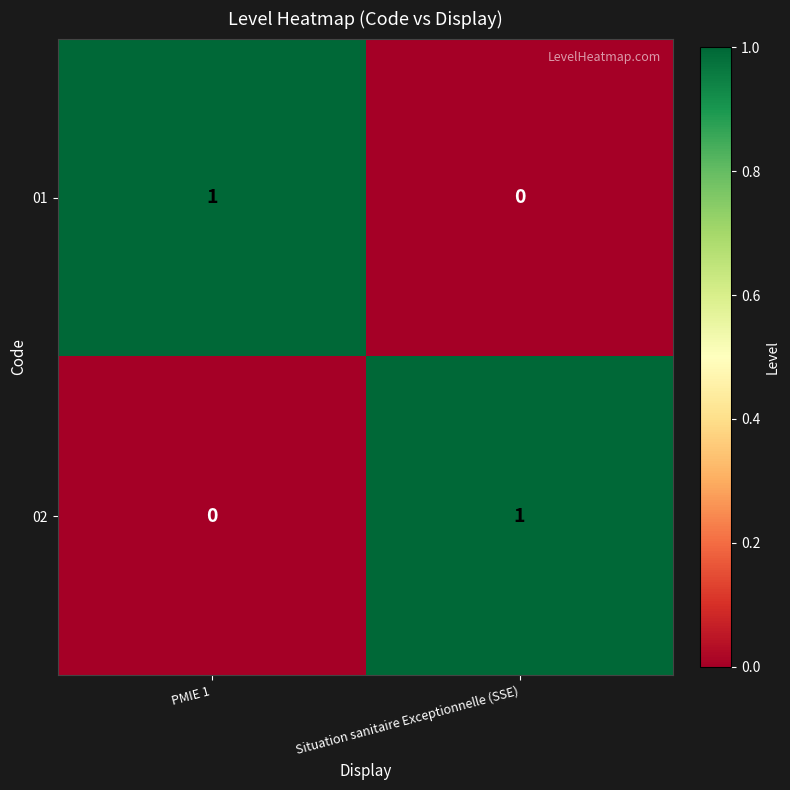

List the labels in order of 01 value, smallest first.

Situation sanitaire Exceptionnelle (SSE), PMIE 1